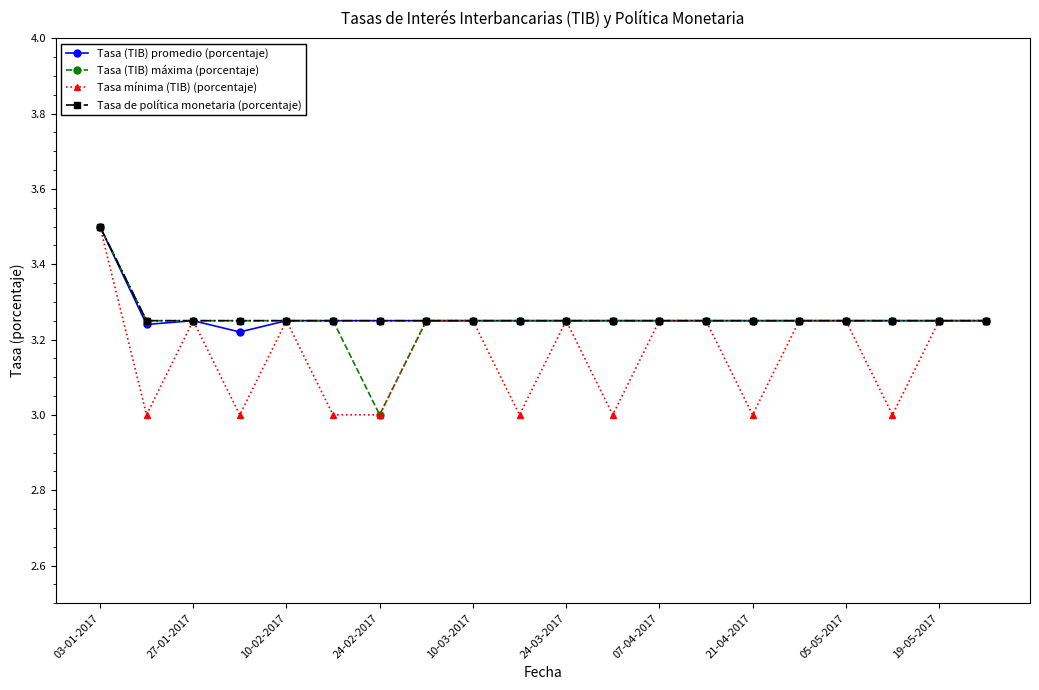

What is the greatest value displayed?

3.5